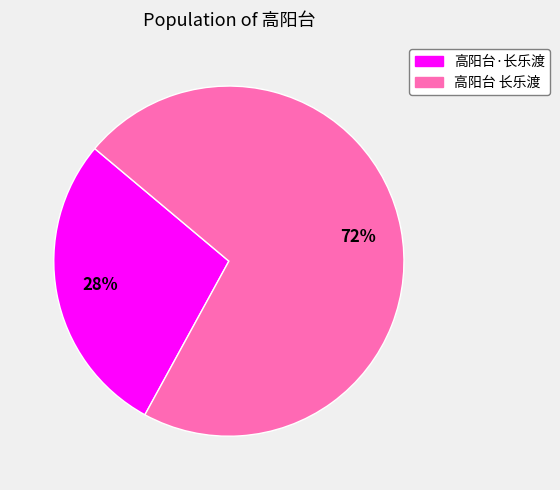

Which slice is the smallest?

高阳台·长乐渡